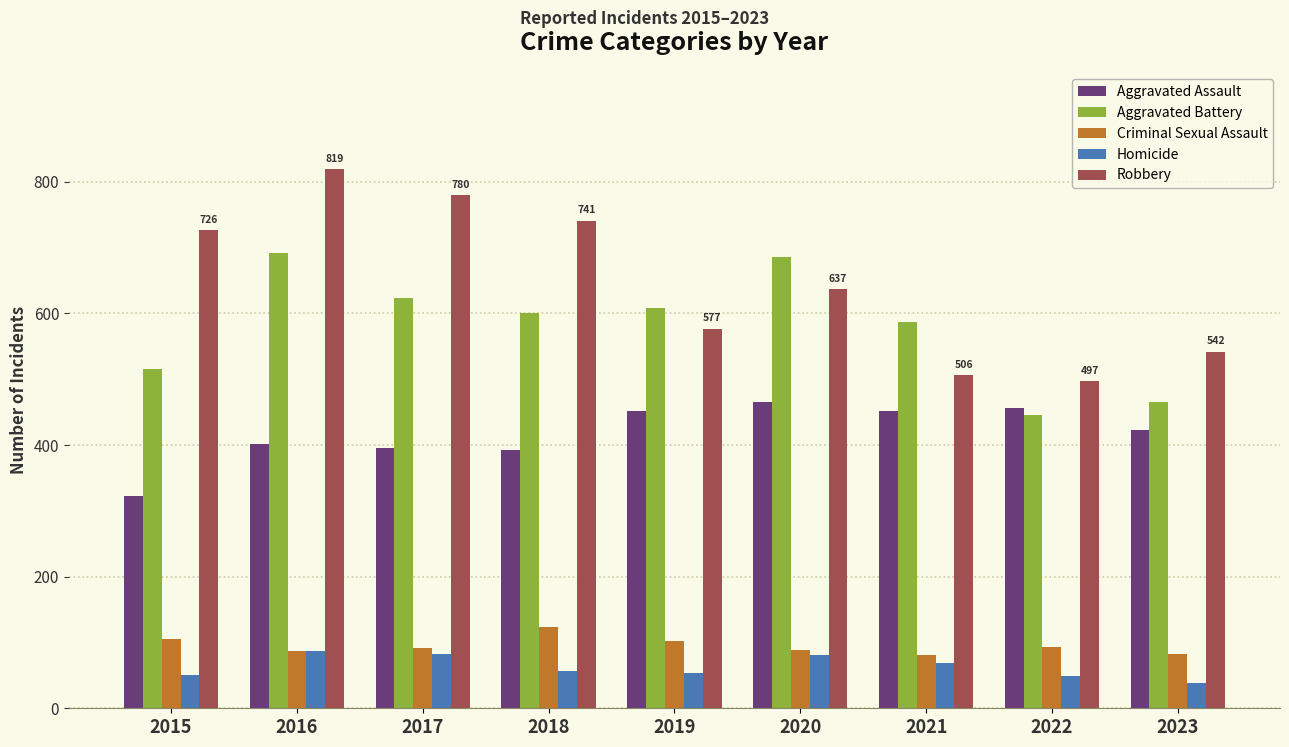

Is the value of Criminal Sexual Assault at 2016 greater than the value of Homicide at 2019?

Yes